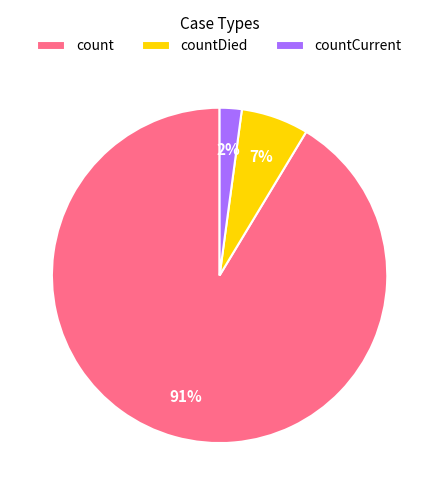

Combined, do count and countCurrent account for over 50%?

Yes